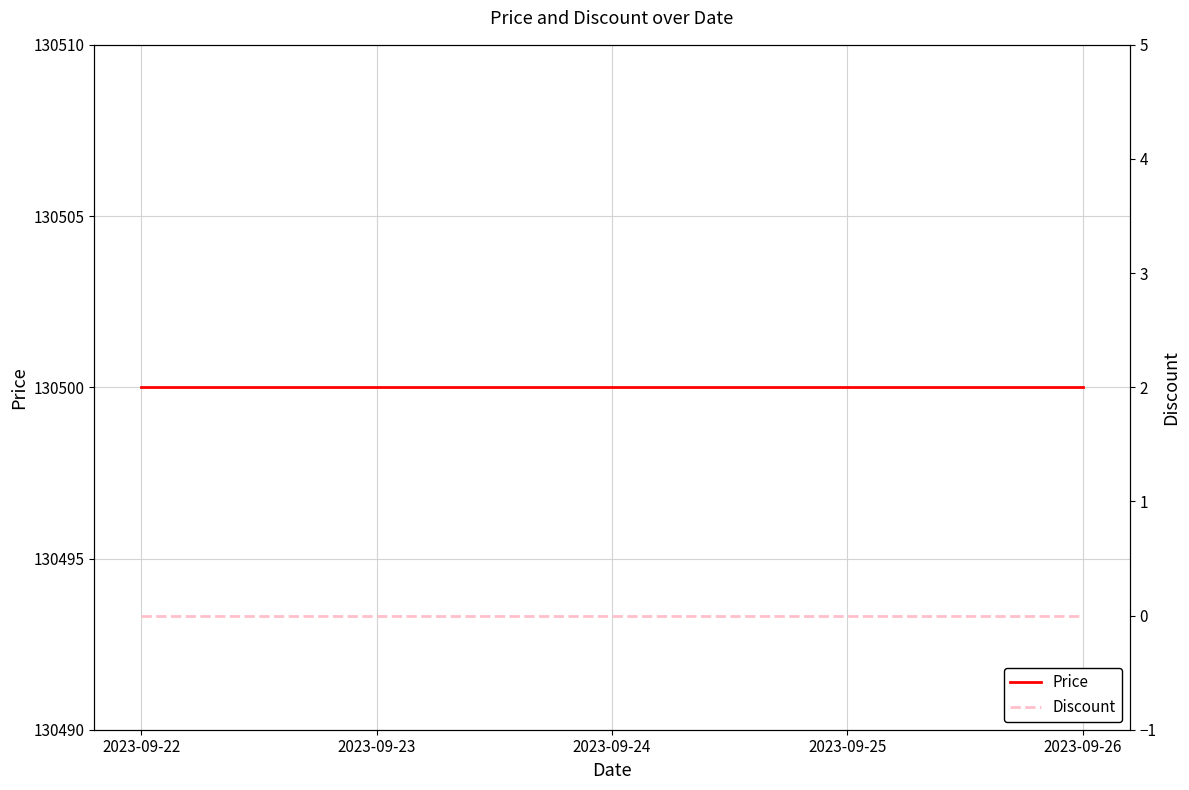

At 2023-09-26, list the series in order from smallest to largest.

Discount, Price